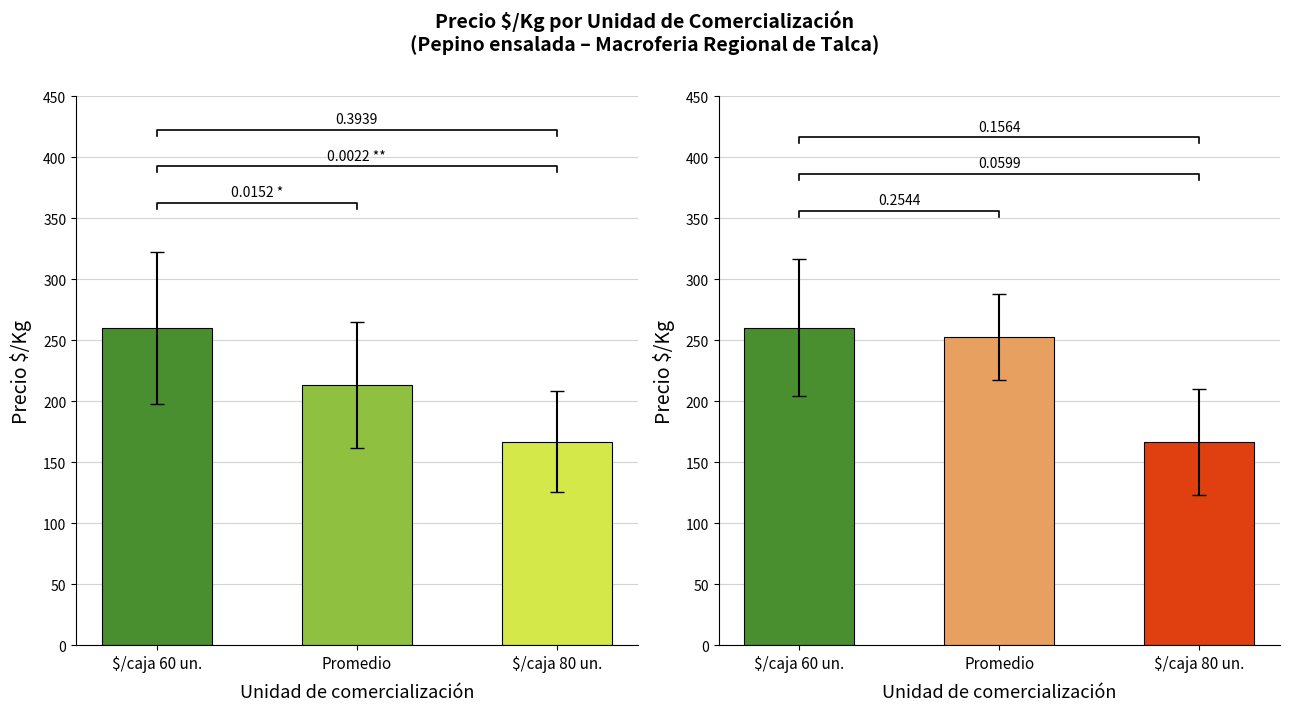

Is the value of $/caja 80 unidades at 8 greater than the value of $/caja 60 unidades at 2?

No